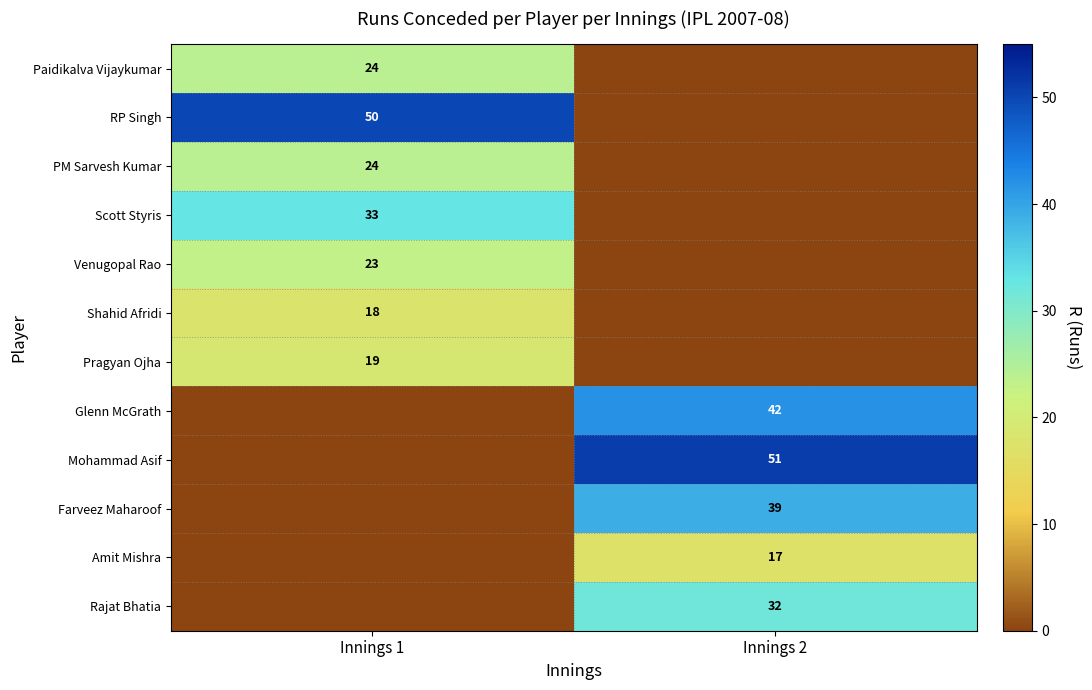

True or false: Shahid Afridi has a value of 28 at Innings 1.

False